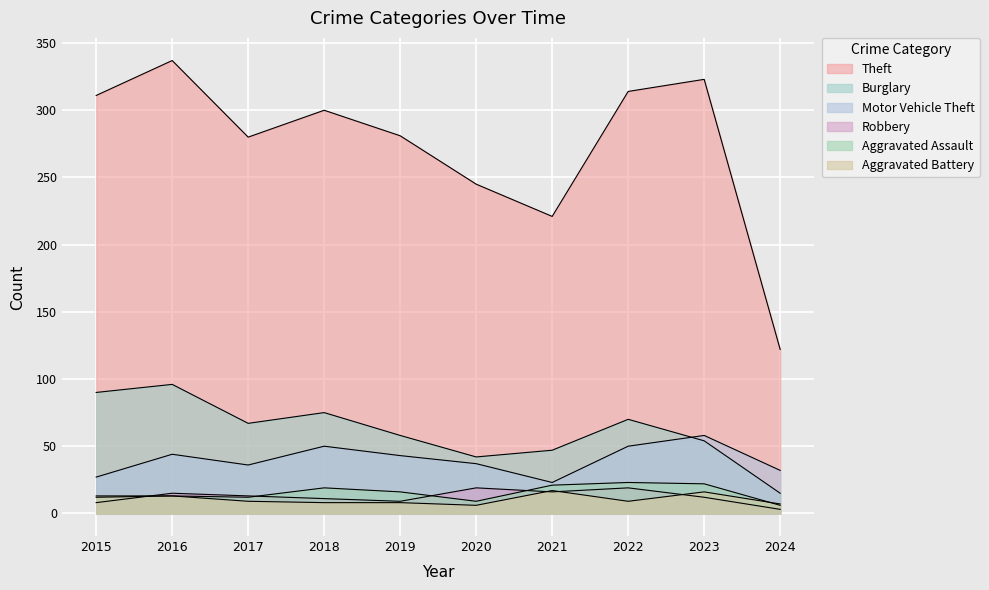

Is it true that Robbery equals 16 at 2021?

True